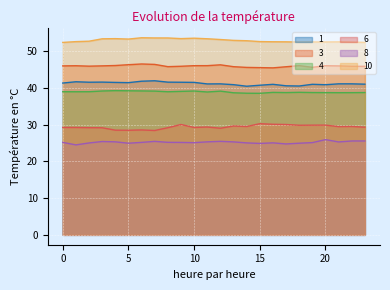

What is the sum of all 1 values?

988.8